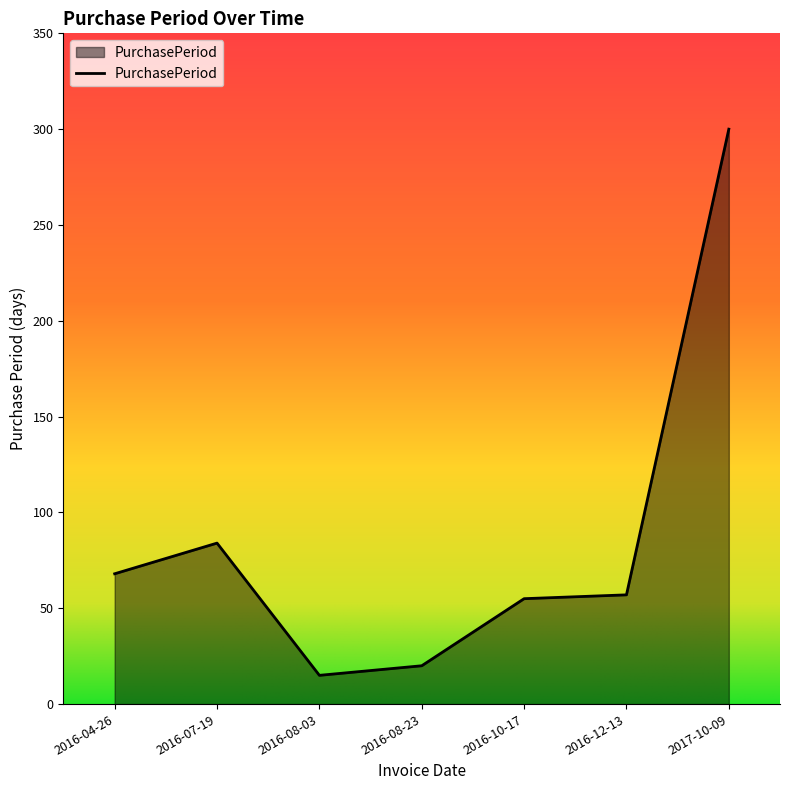

What position from the right is 2016-04-26?

7